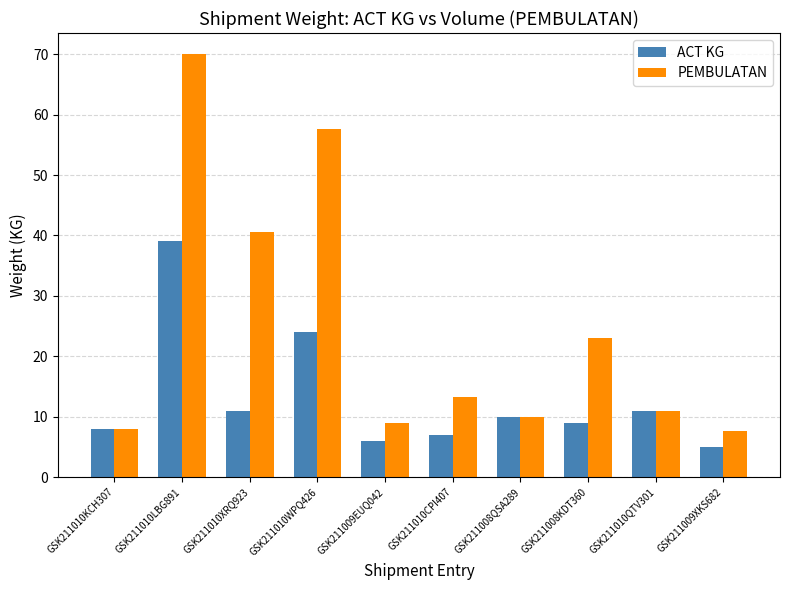

What is the lowest value of the PEMBULATAN series?

7.6